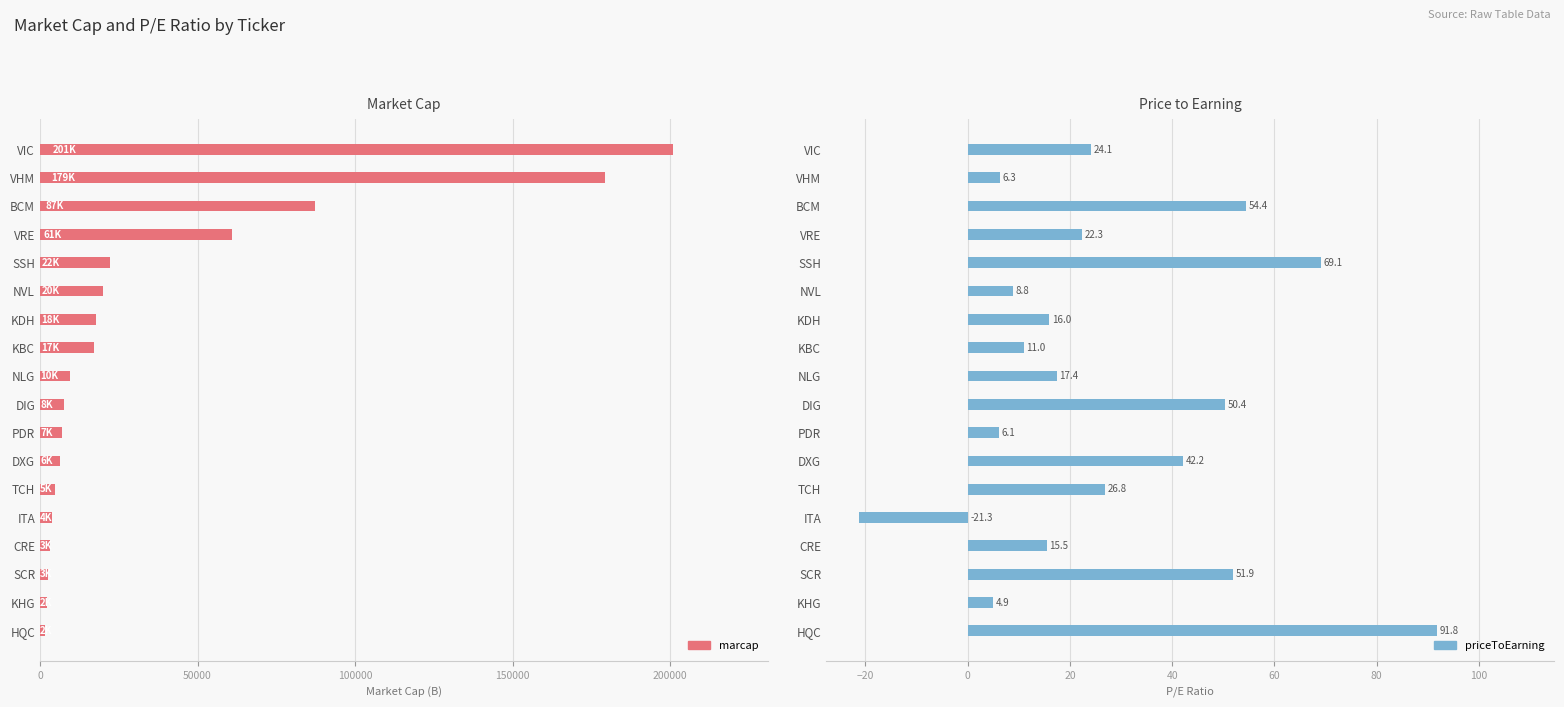

What is the value of the priceToEarning bar at the 11th from the left?

6.1